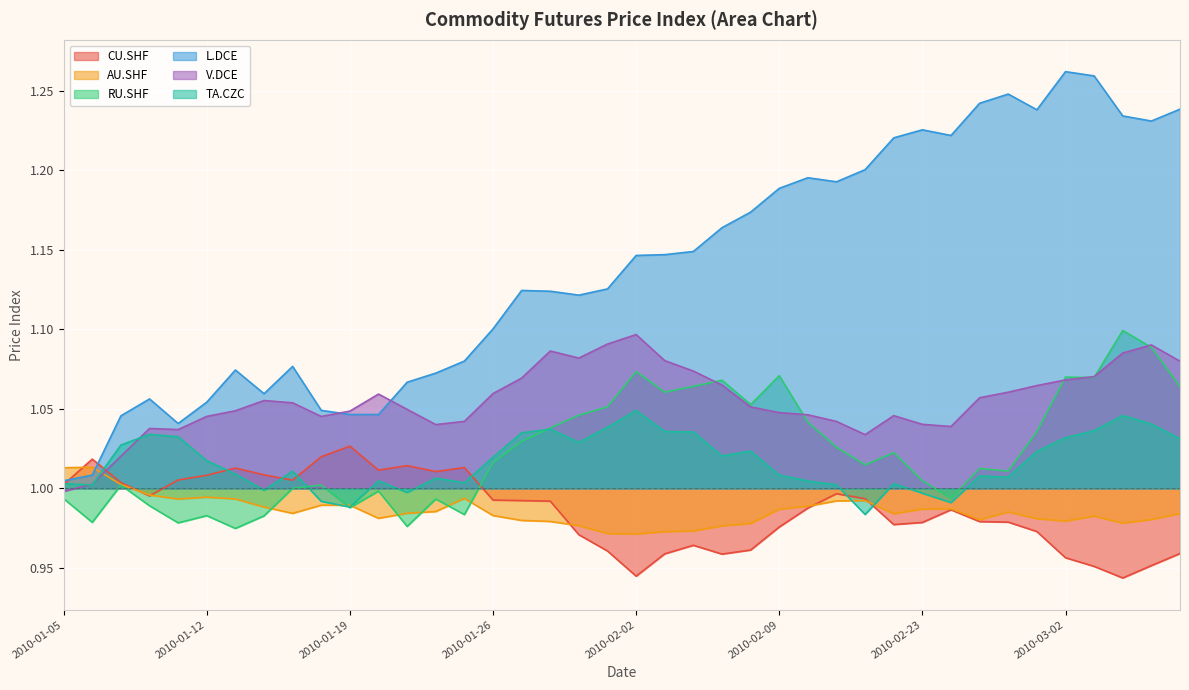

What position from the left is 2010-01-18?

10